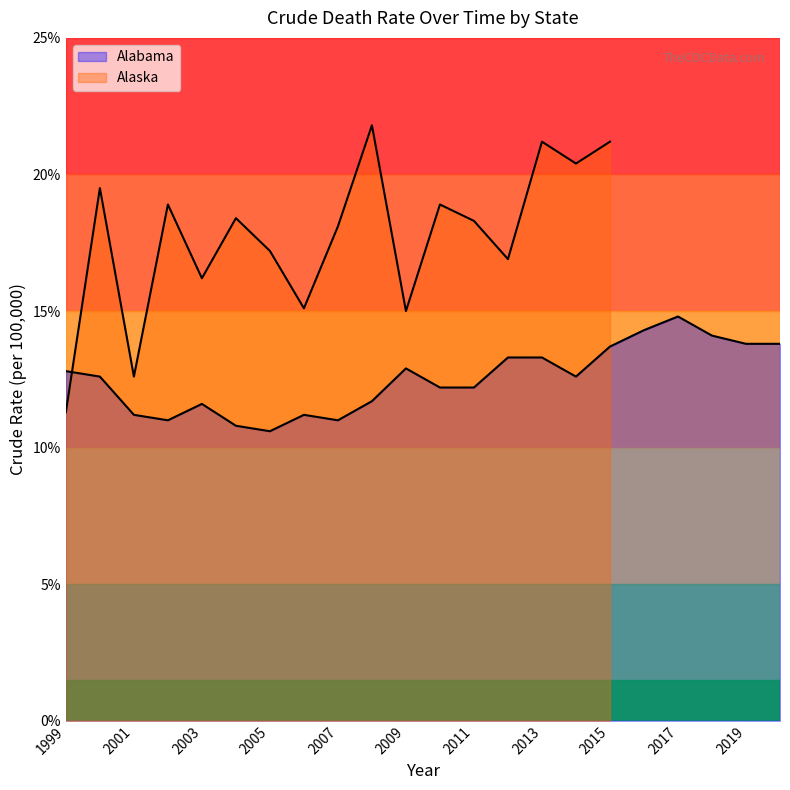

List the labels in order of value, largest first.

2017, 2016, 2018, 2019, 2020, 2015, 2012, 2013, 2009, 1999, 2000, 2014, 2010, 2011, 2008, 2003, 2001, 2006, 2002, 2007, 2004, 2005